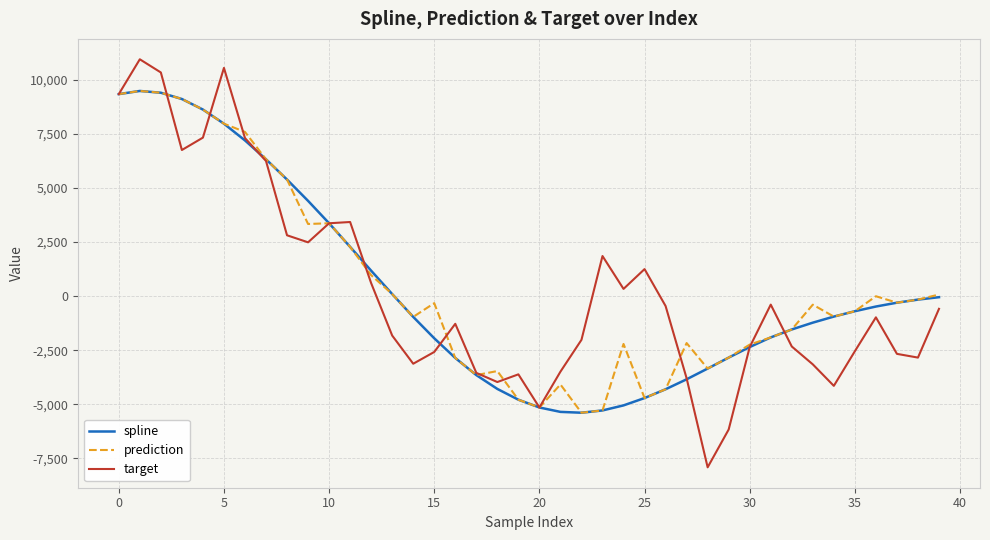

Which series has the widest spread of values?

target